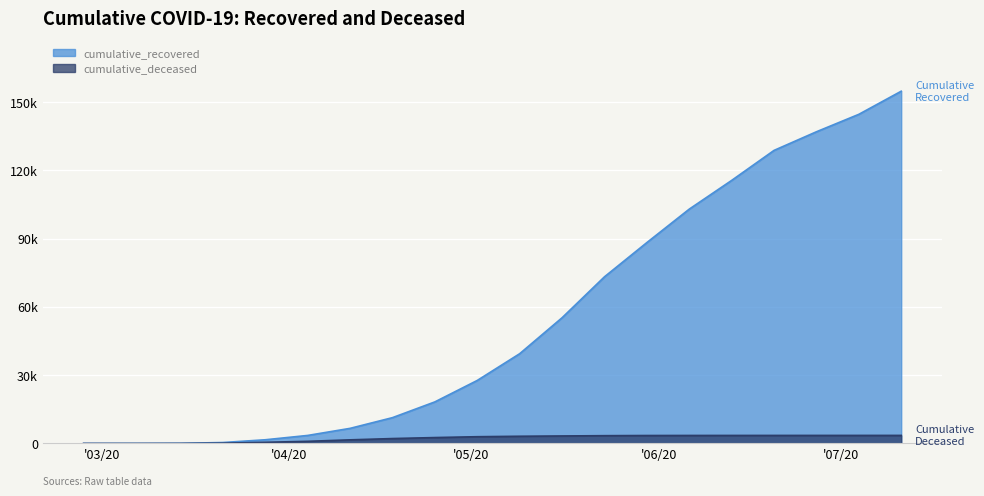

Read the cumulative_deceased value at 2020-04-18.

2168